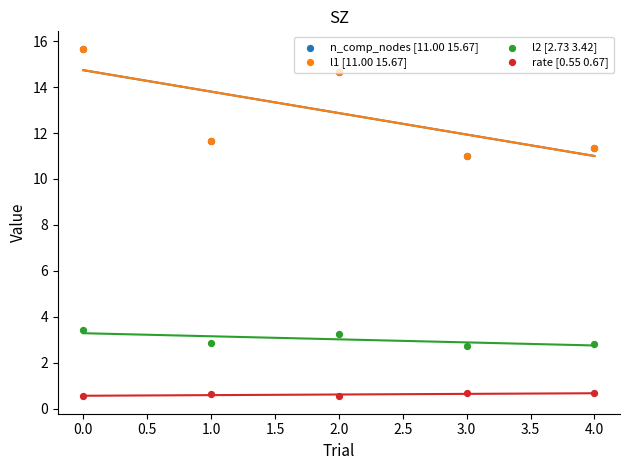

Which series reaches the minimum Y coordinate?

rate [0.55 0.67]